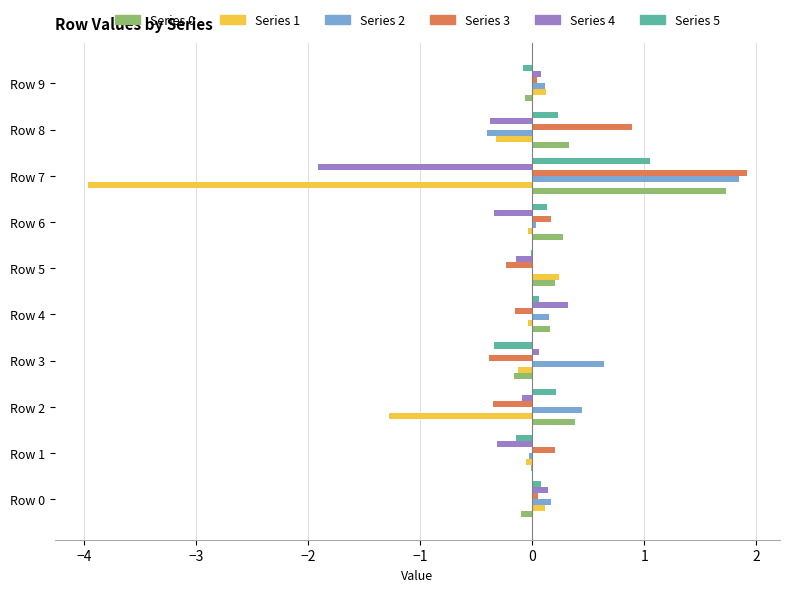

Which category has the highest value across all series?

Row 7